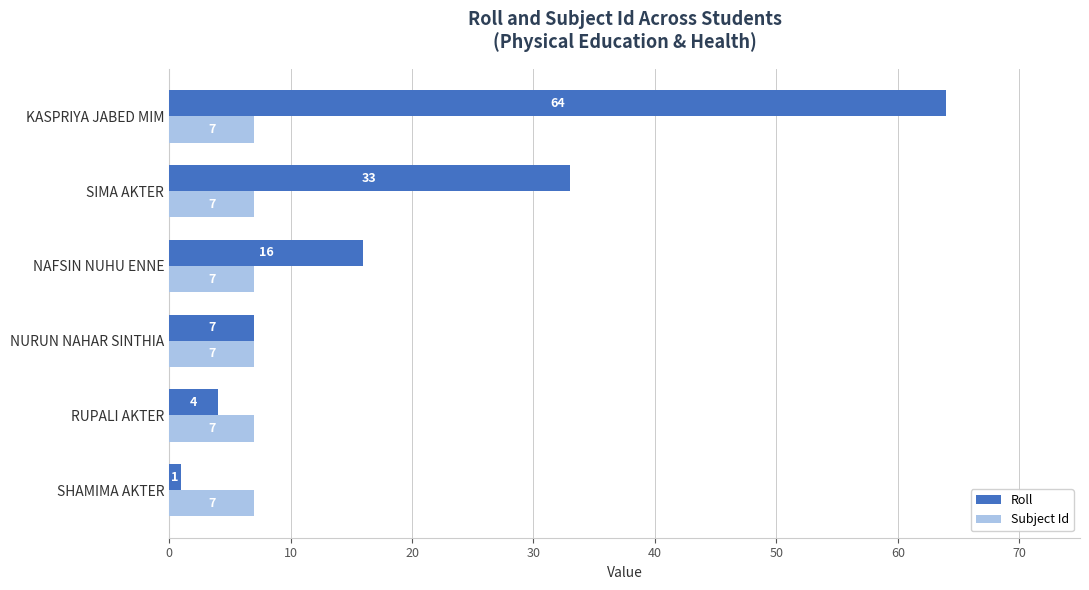

Rank the series at SIMA AKTER from highest to lowest value.

Roll, Subject Id